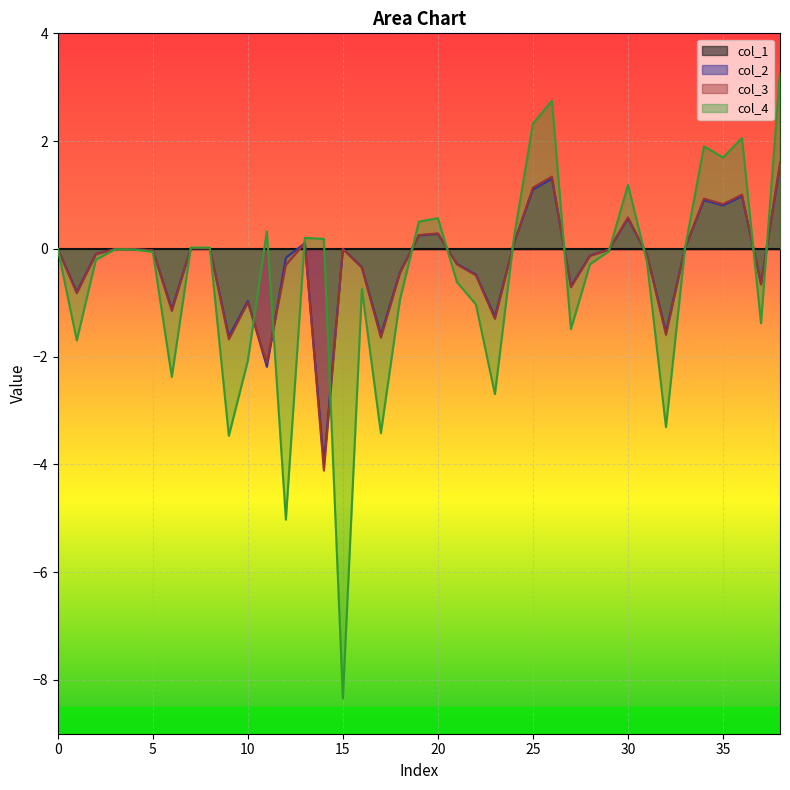

Is it true that col_3 equals -1.1 at 27?

False